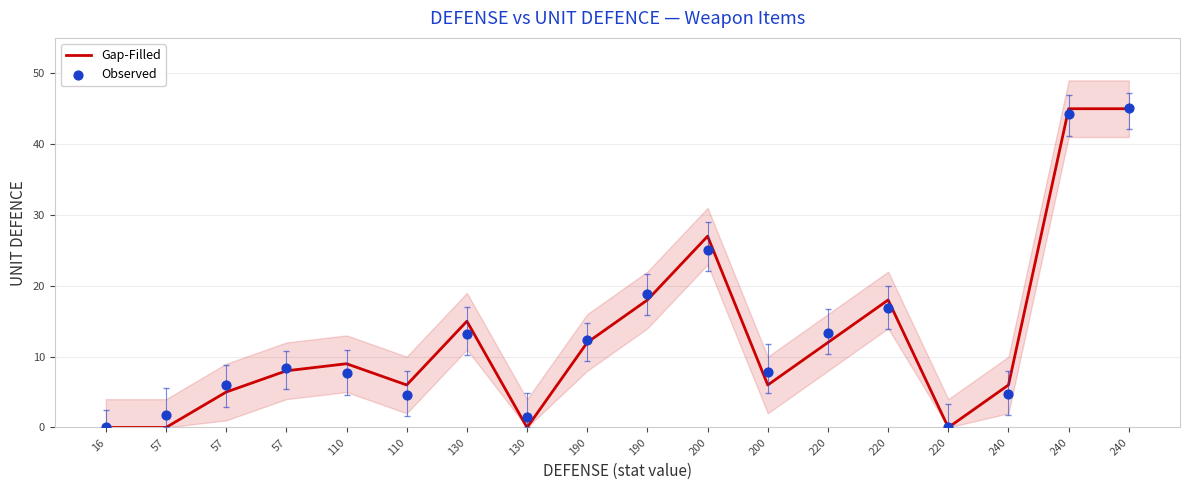

Is the value of Gap-Filled at 220 greater than the value of Observed at 110?

Yes